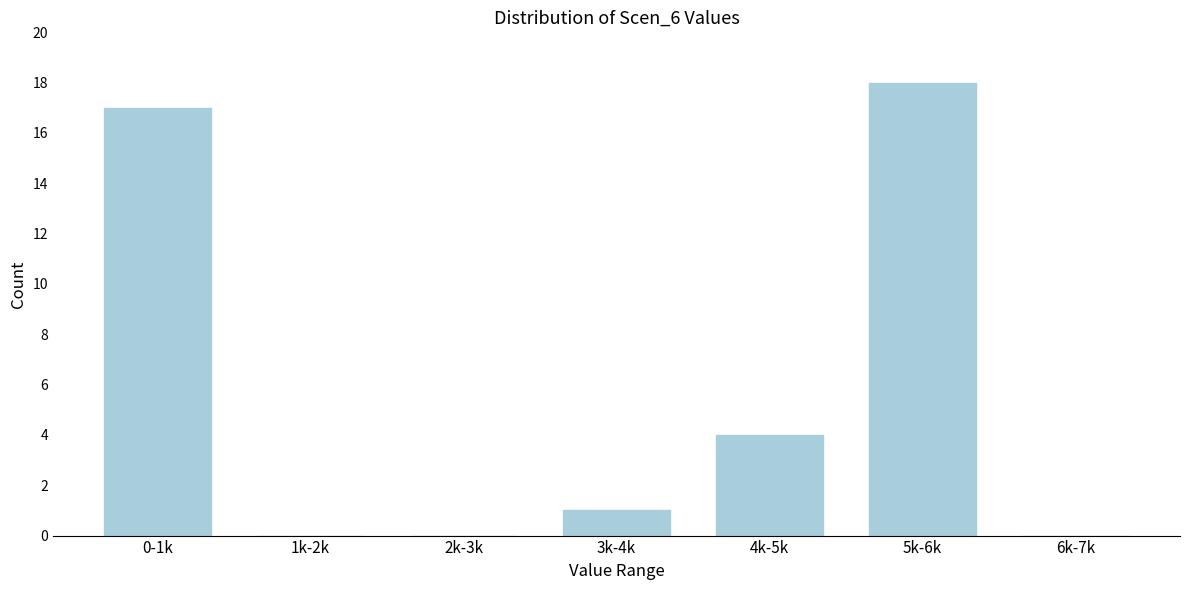

Reading left to right, list all the values displayed in this chart.

0-1k=17	1k-2k=0	2k-3k=0	3k-4k=1	4k-5k=4	5k-6k=18	6k-7k=0